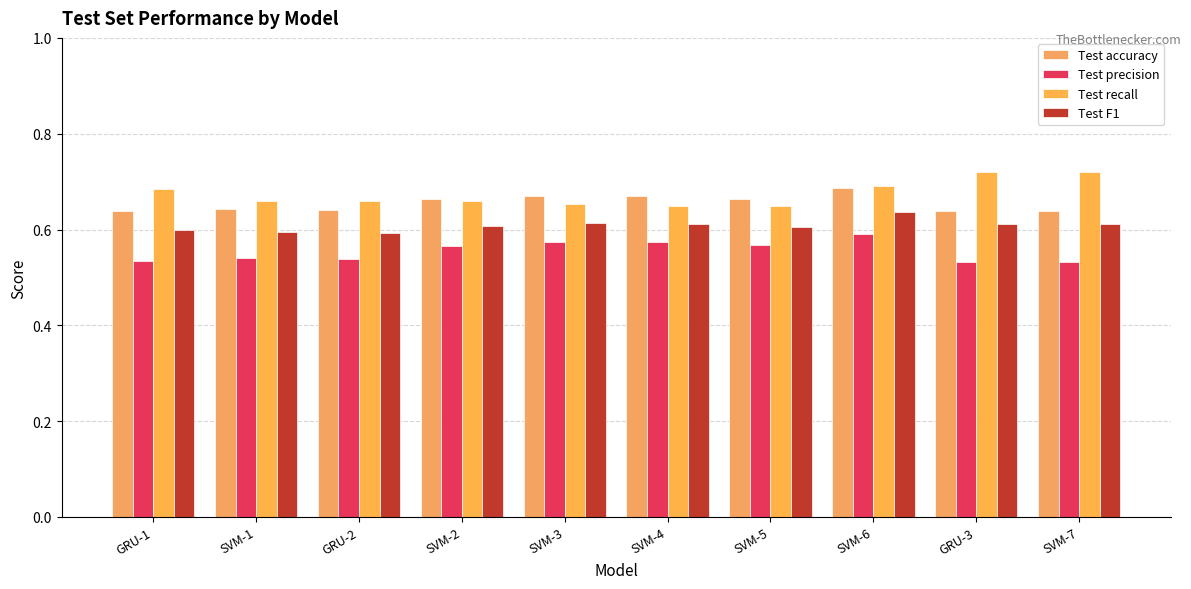

How many distinct data groups are displayed?

4